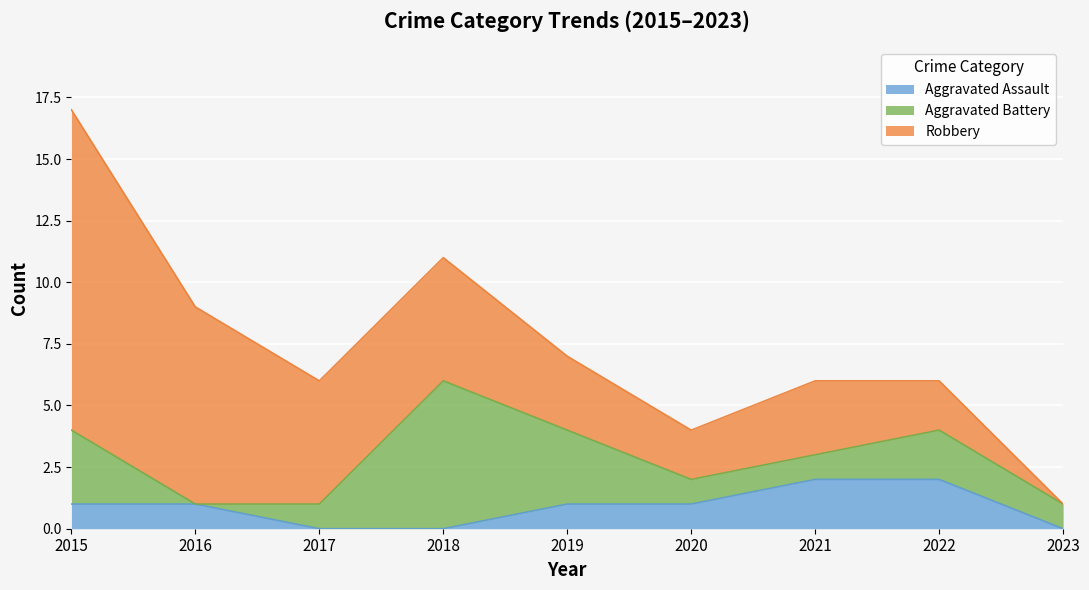

Where is the first local minimum for Robbery?

2020